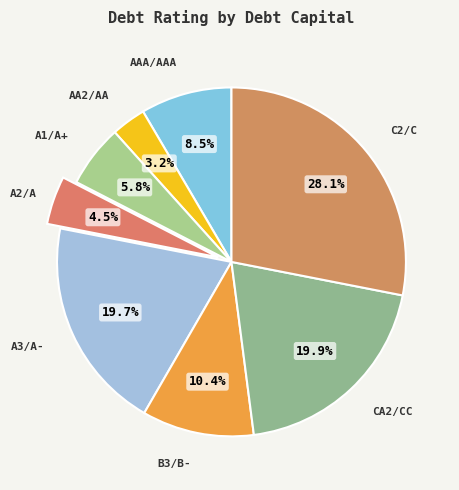

How many segments does this pie chart have?

8